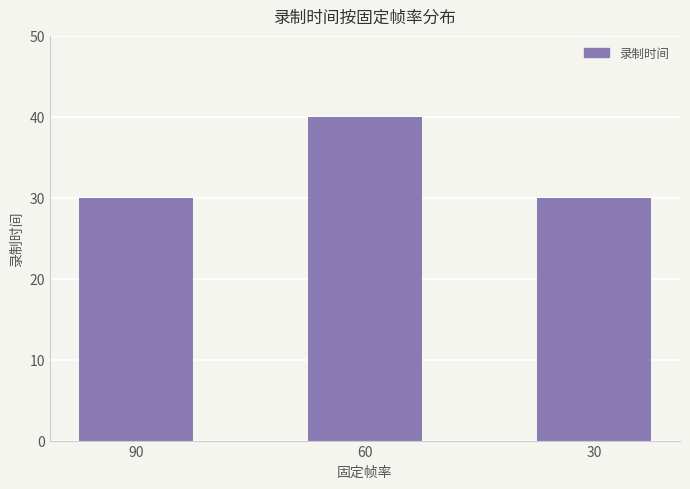

Reading left to right, list all the values displayed in this chart.

90=30	60=40	30=30